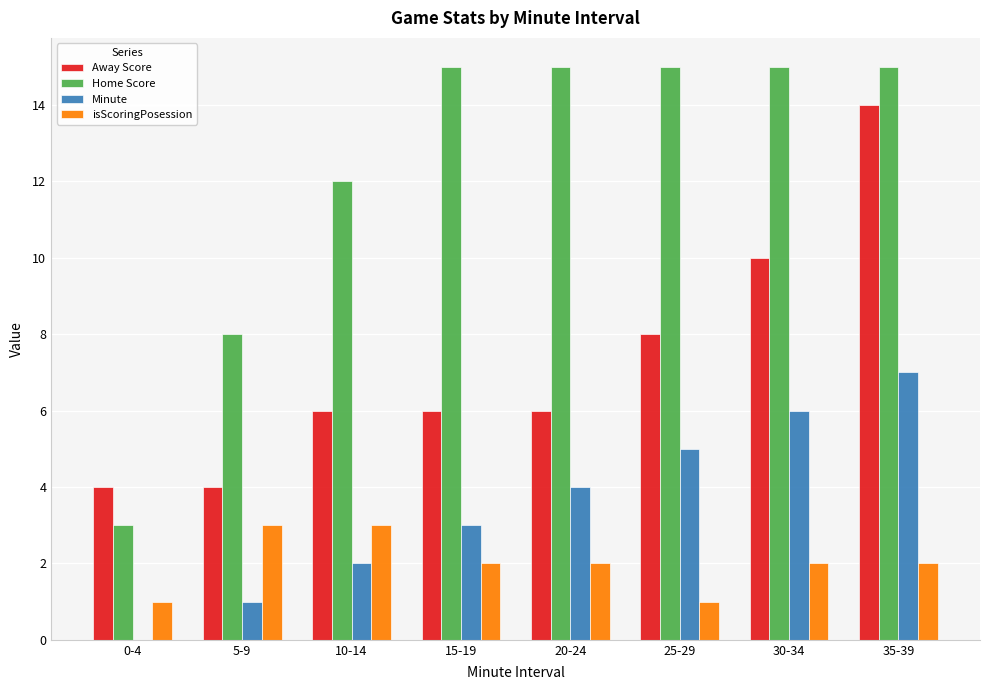

Which series changed the most between 25-29 and 35-39?

Away Score